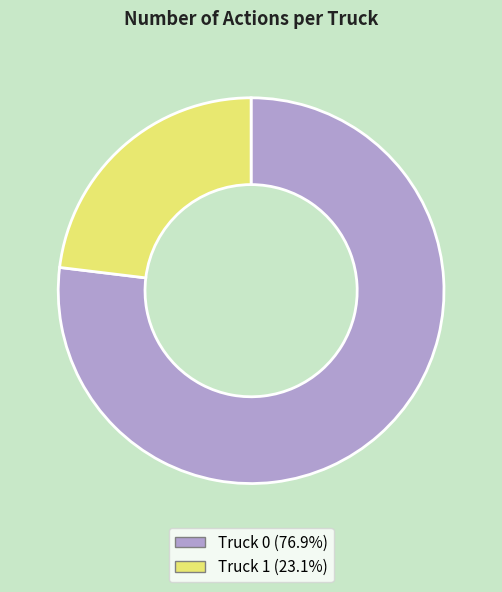

How many slices are in this pie chart?

2